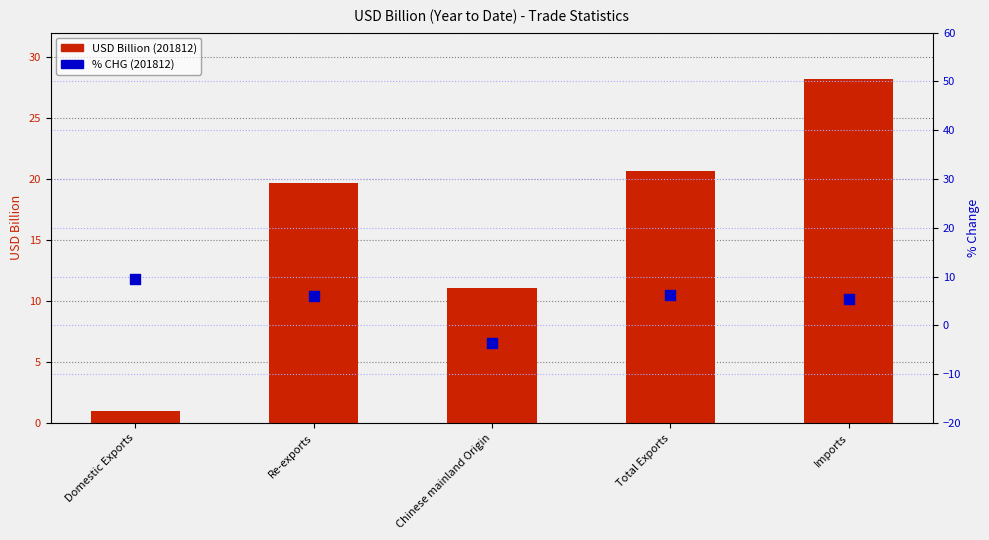

What is the total value across all series at Domestic Exports?

10.4